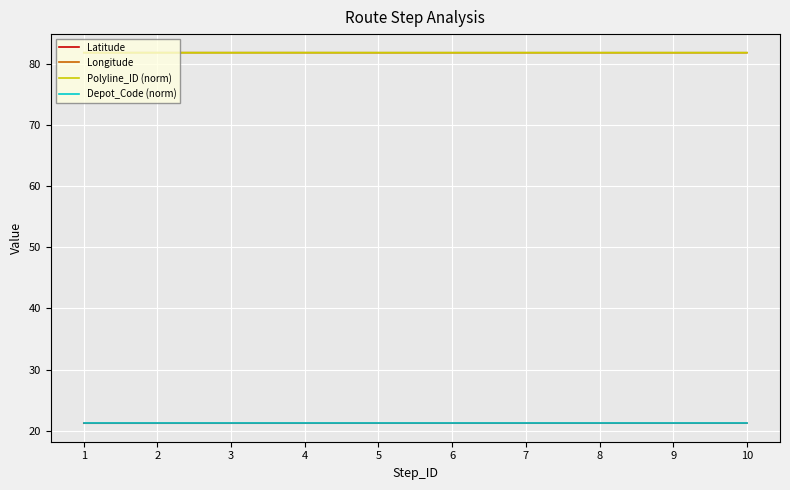

True or false: Longitude and Latitude intersect in this chart.

False